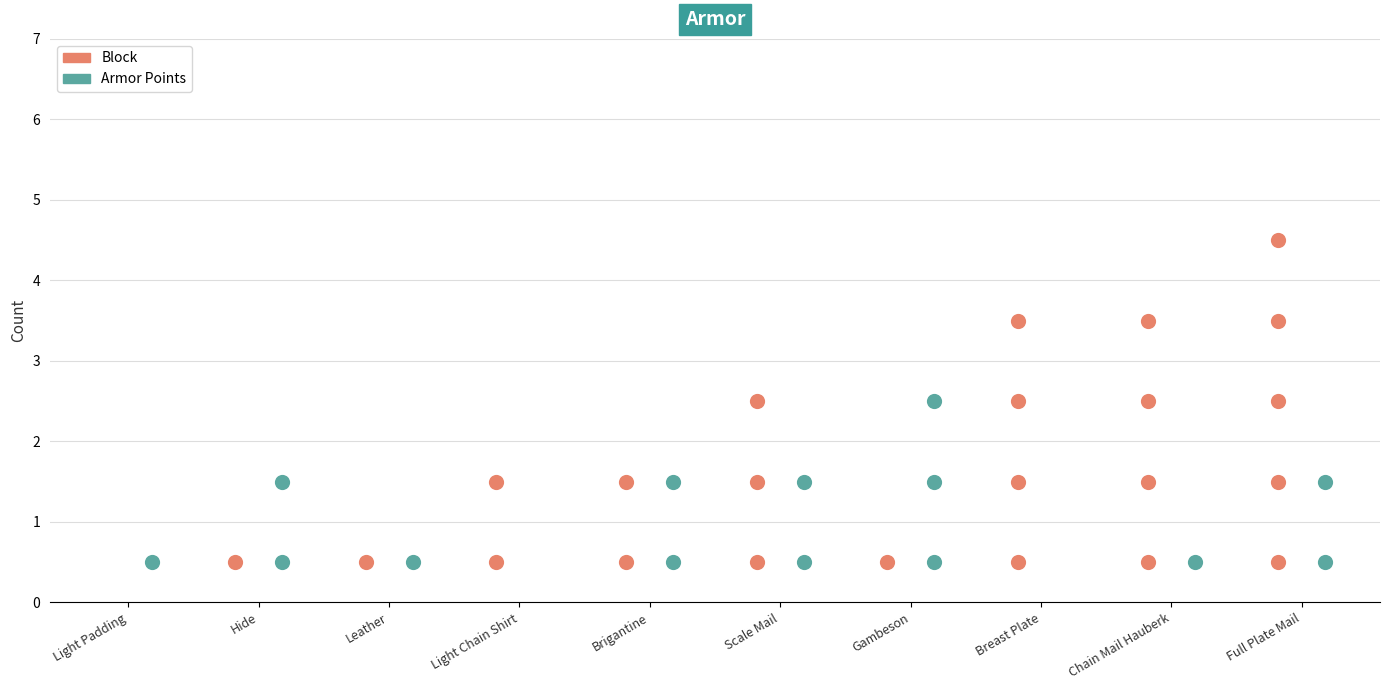

Which series has the largest total across all categories?

Block